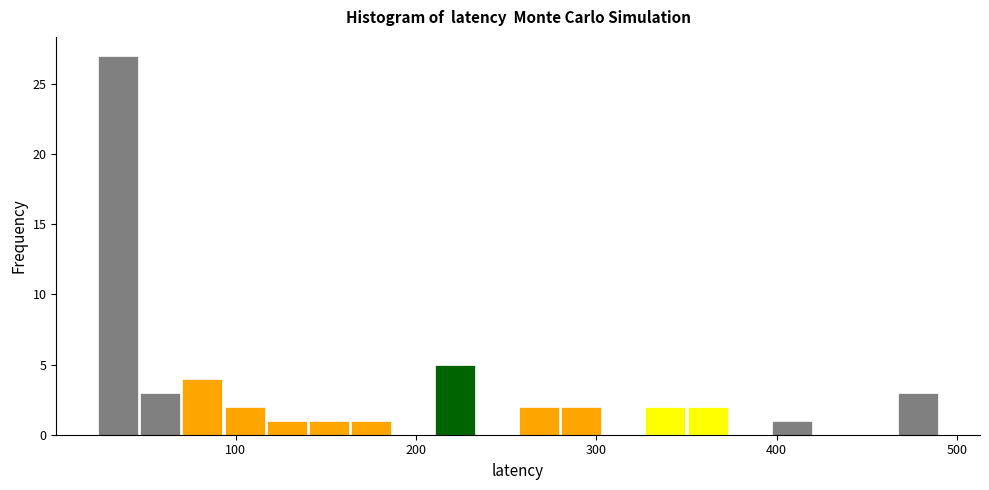

Read against the x-axis, roughly where is the centre of the tallest bar?

30